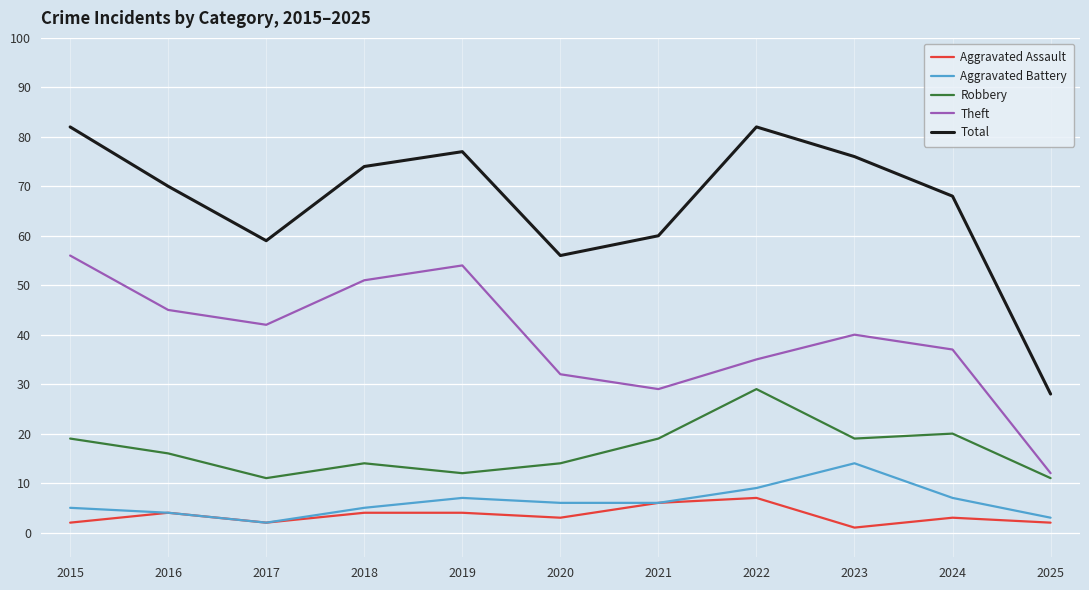

Between 2019 and 2024, which series saw the biggest shift?

Theft